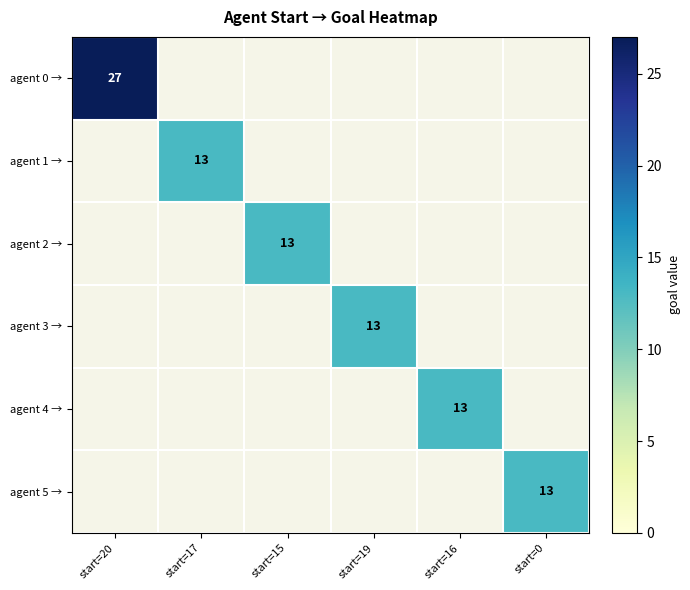

Is it true that agent 5 → equals 13 at start=0?

True